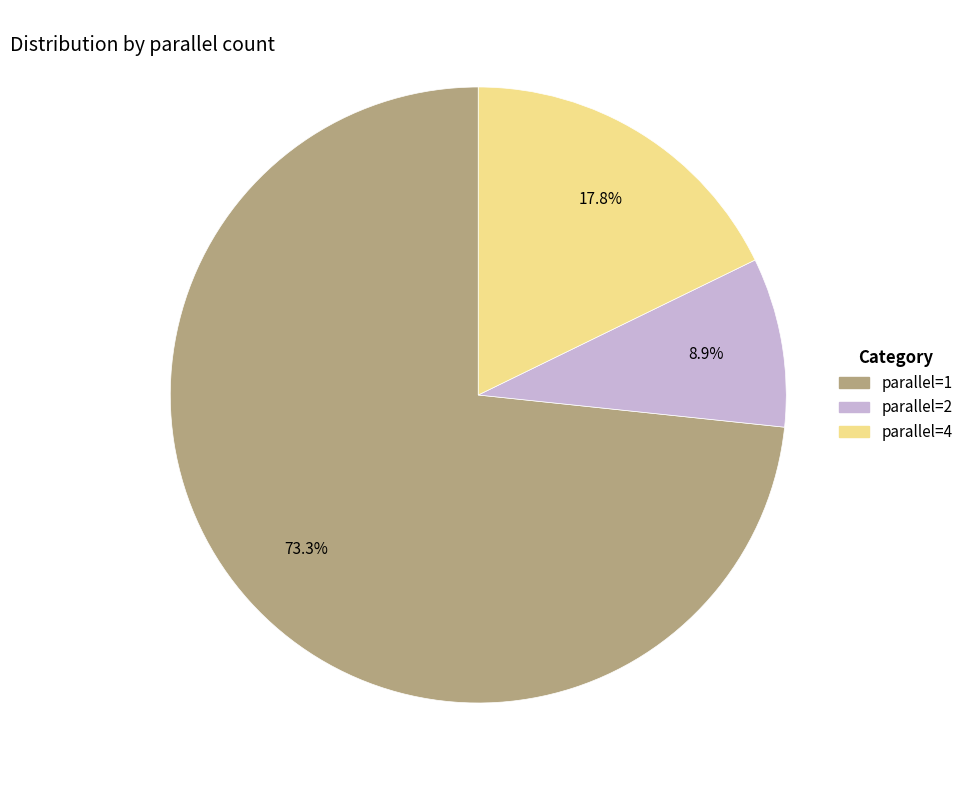

Is there any slice that represents more than half of the pie?

Yes